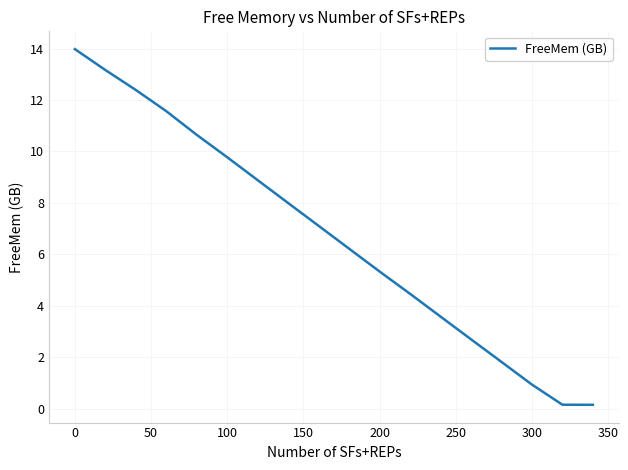

What is the maximum value shown in the chart?

14.0